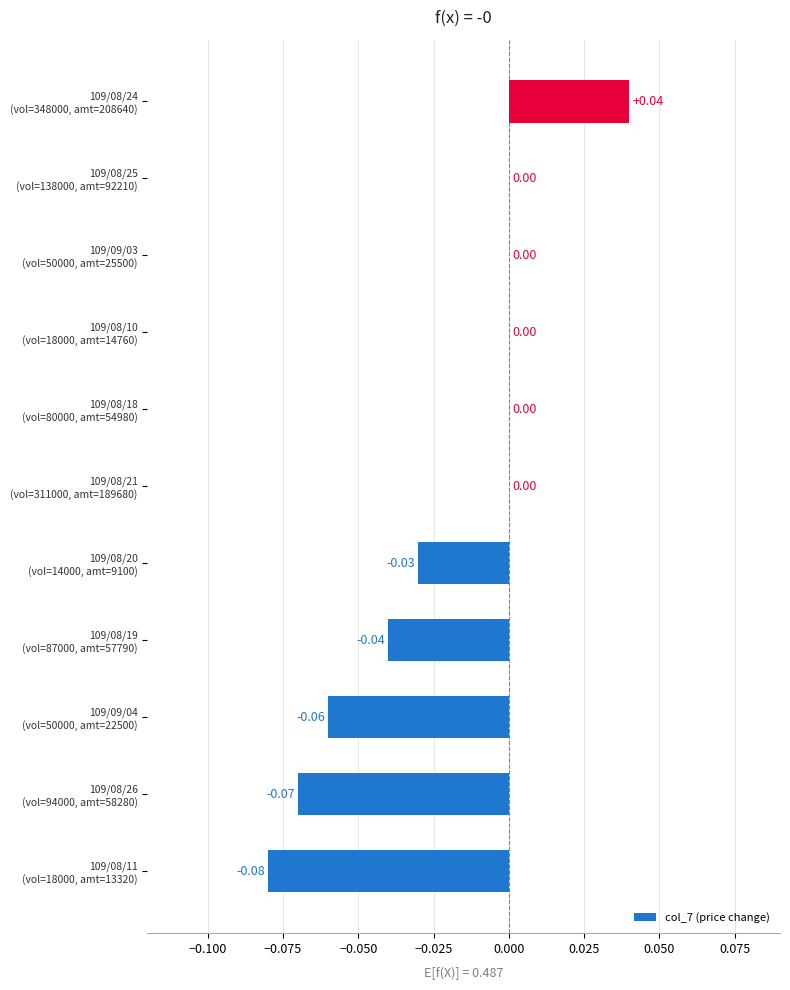

Are the bars horizontal?

Yes